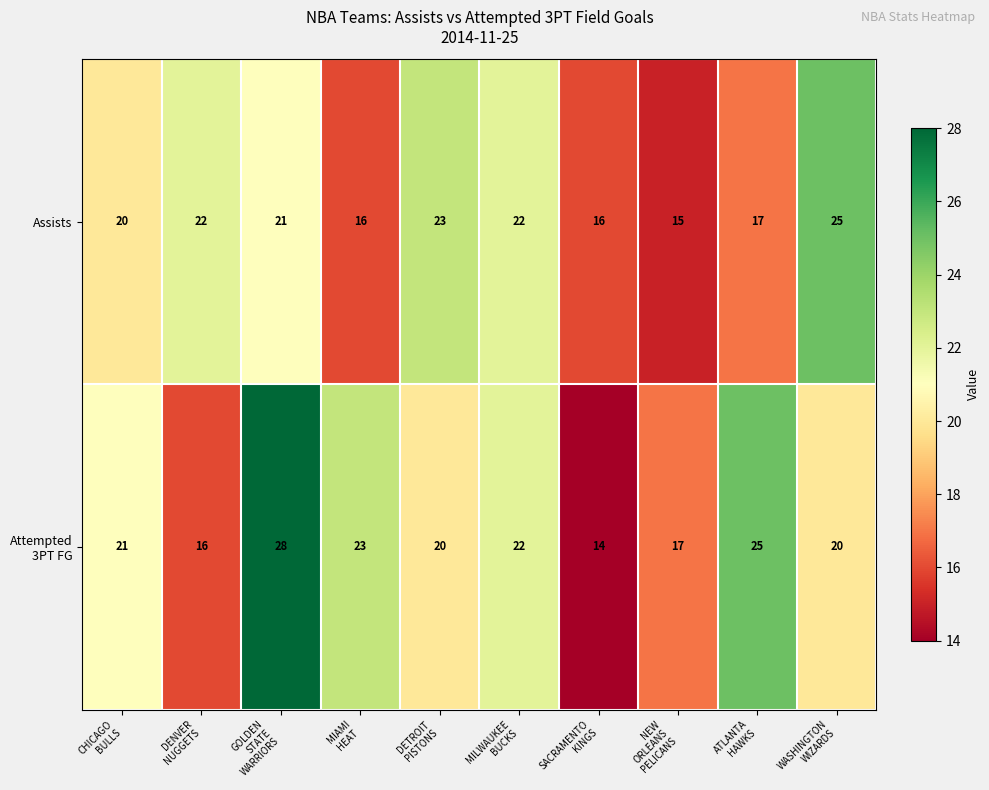

Which category has the highest value across all series?

GOLDEN
STATE
WARRIORS